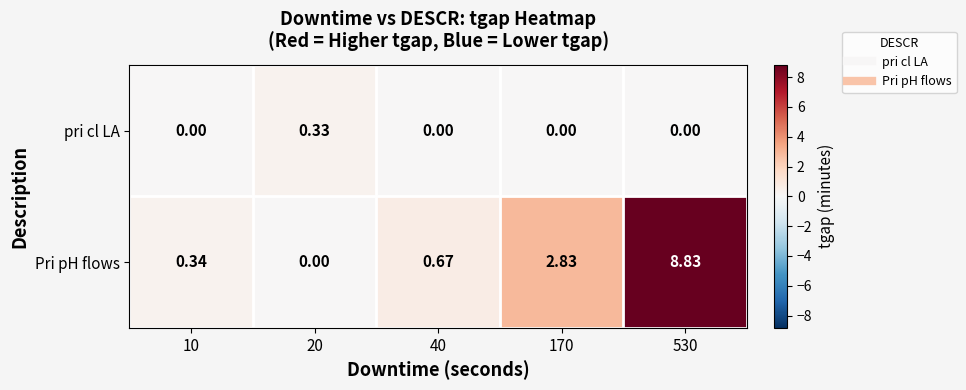

Which series has the largest total across all categories?

Pri pH flows